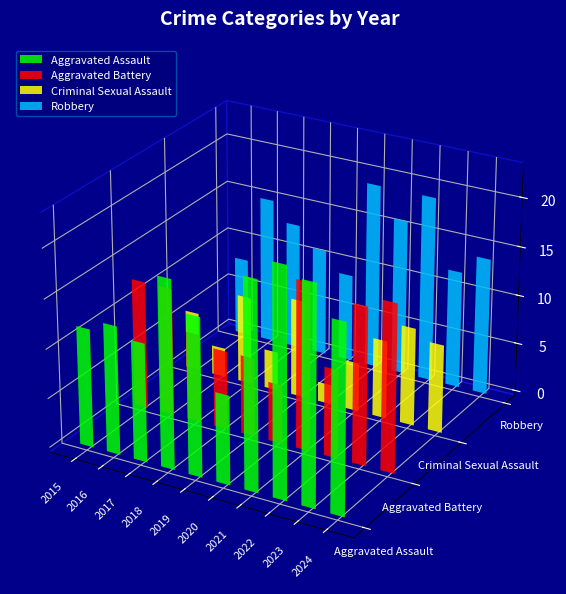

What is the difference between the highest and lowest values at 2017?

4